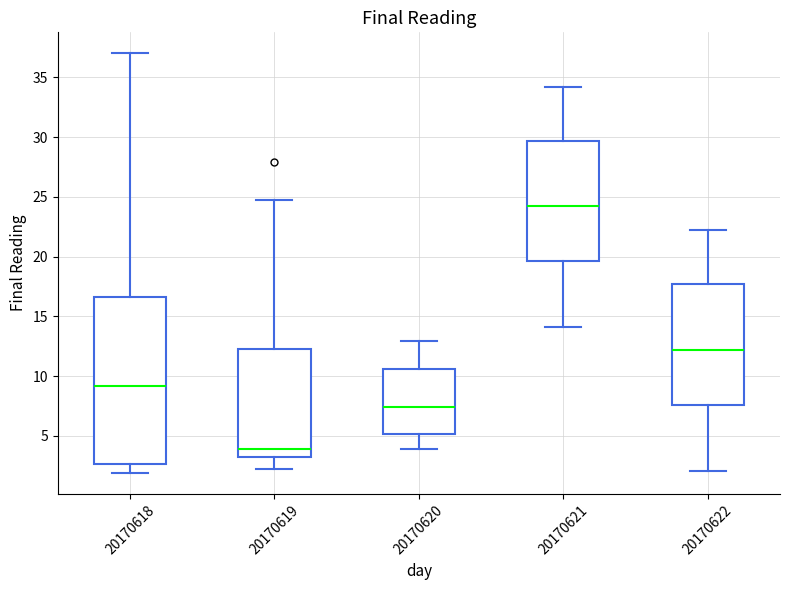

Which box's median line is the highest?

20170621